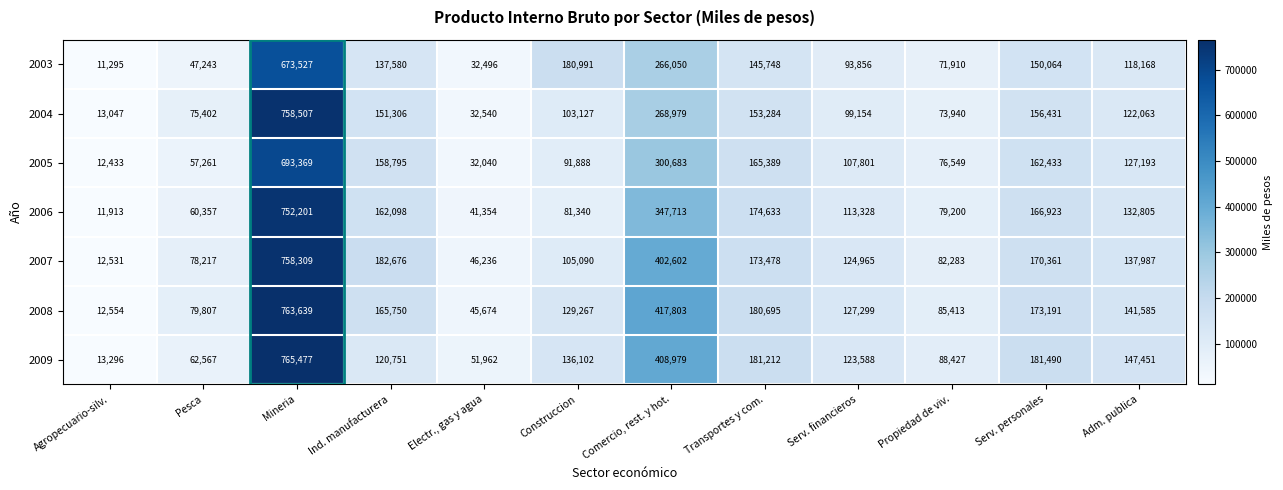

At which category is the sum across all series the highest?

Mineria